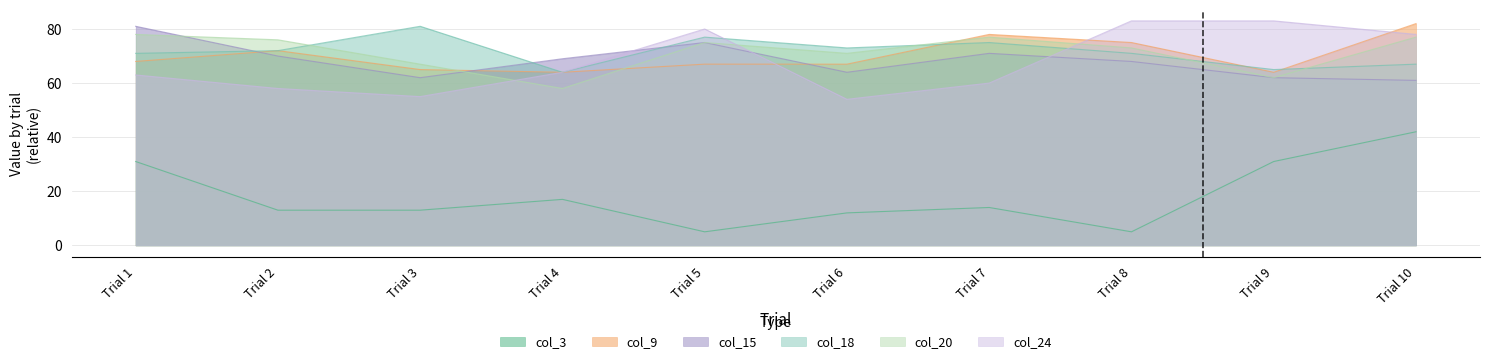

Rank the series at Trial 4 from lowest to highest value.

col_3, col_20, col_9, col_18, col_24, col_15